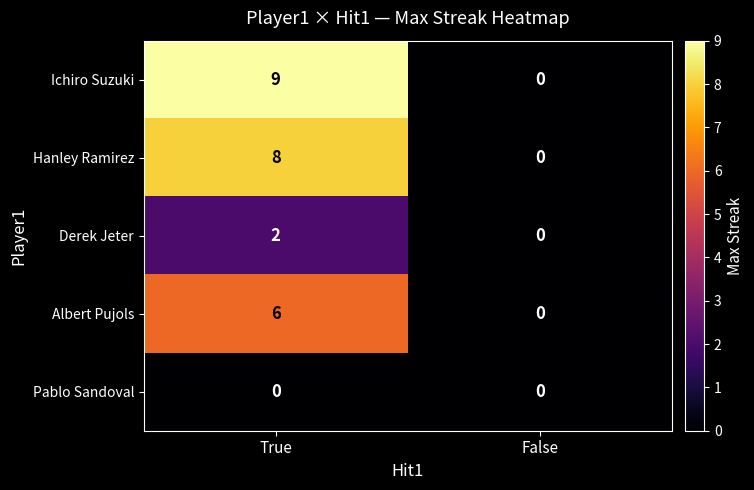

List the series in order of their peak value, highest first.

Ichiro Suzuki, Hanley Ramirez, Albert Pujols, Derek Jeter, Pablo Sandoval